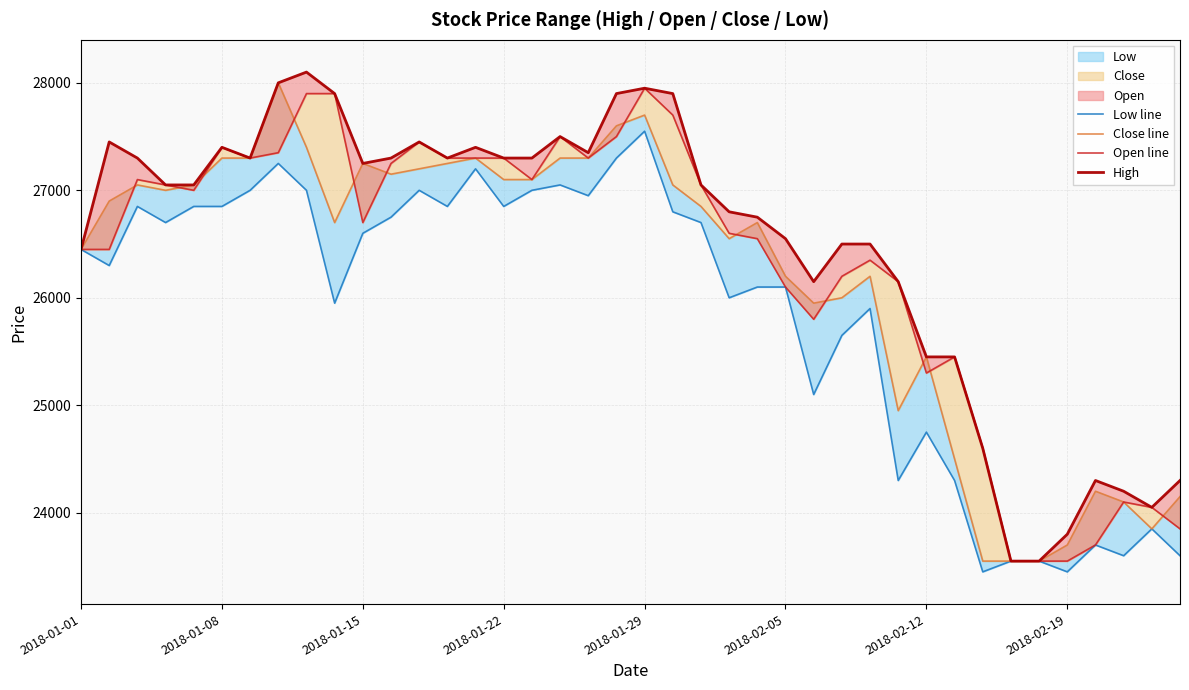

How many categories are shown in the chart?

40